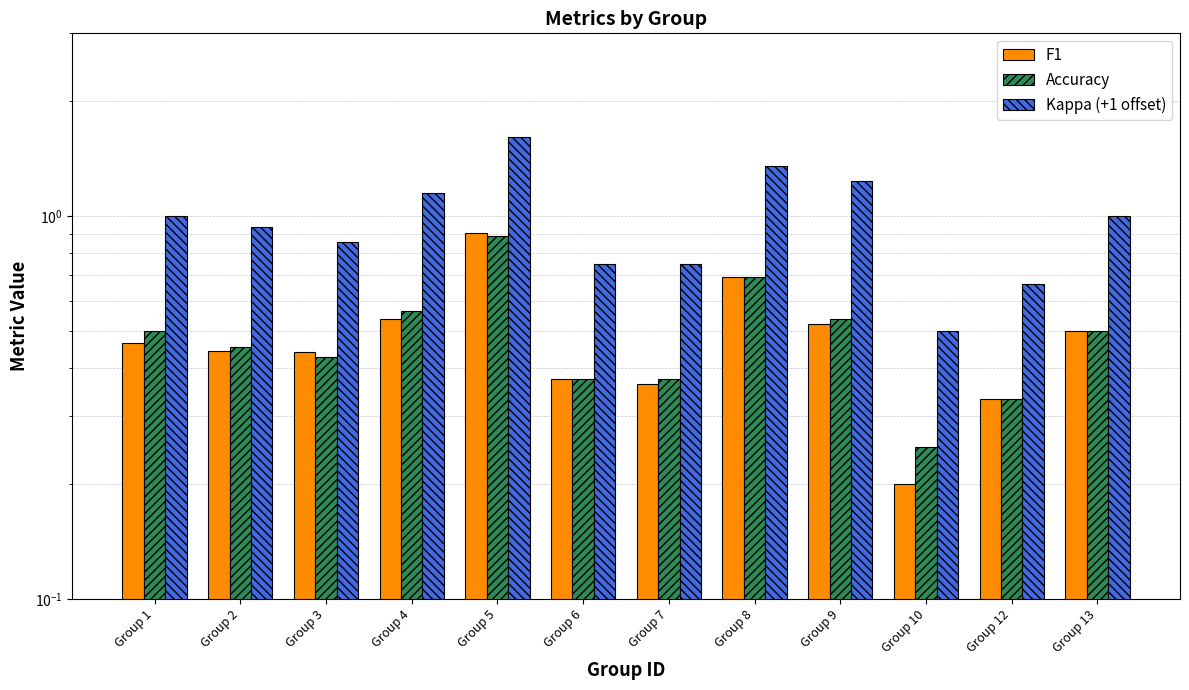

How many distinct data groups are displayed?

3